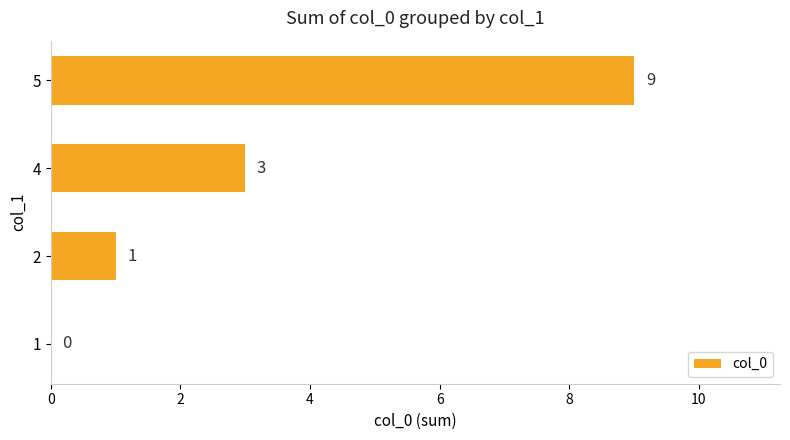

What is the average value?

3